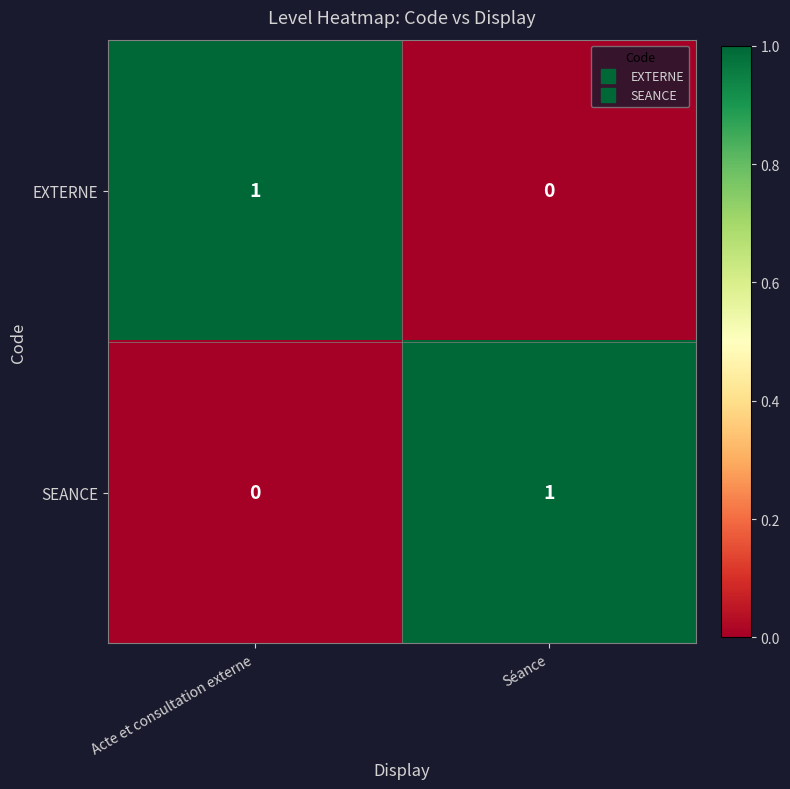

True or false: SEANCE has a value of 0 at Acte et consultation externe.

True